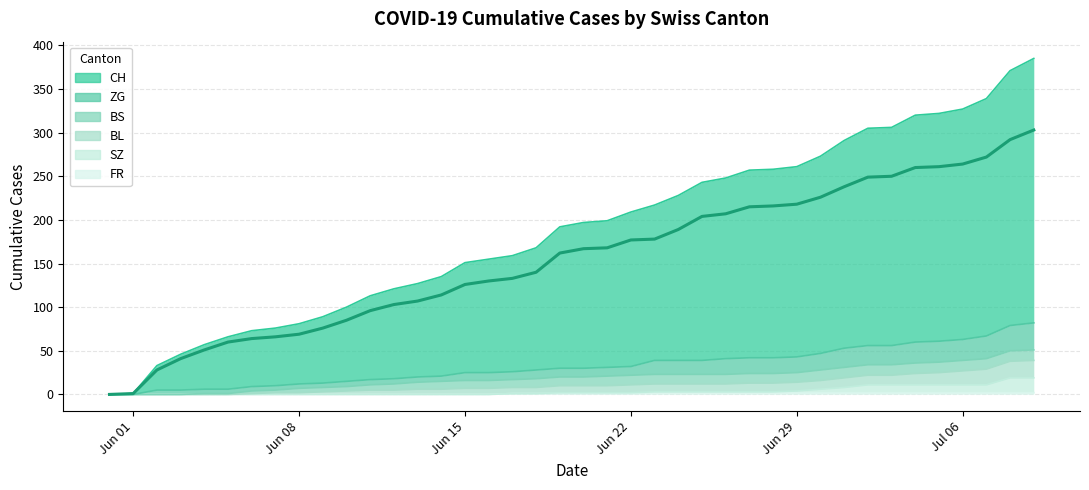

True or false: ZG has a value of 24 at 2020-07-02.

False